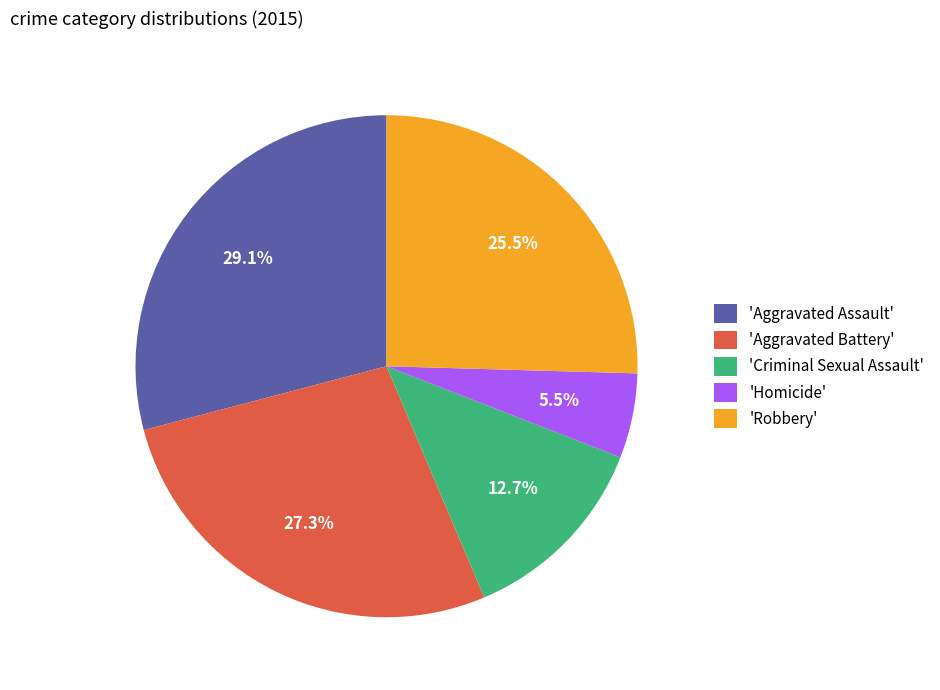

Which has a higher value, 'Criminal Sexual Assault' or 'Homicide'?

'Criminal Sexual Assault'